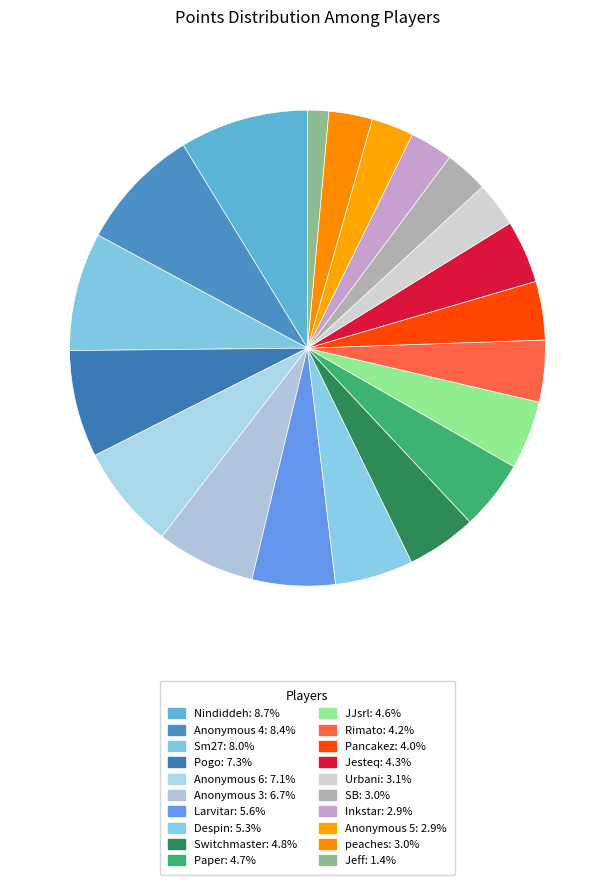

Which category has the biggest portion of the pie?

Nindiddeh